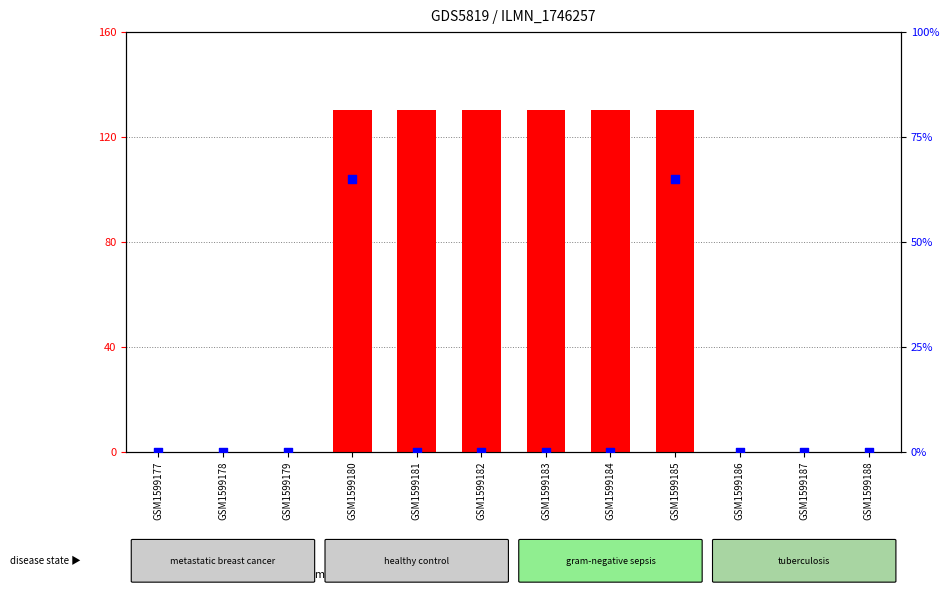

Which series has the largest total across all categories?

count